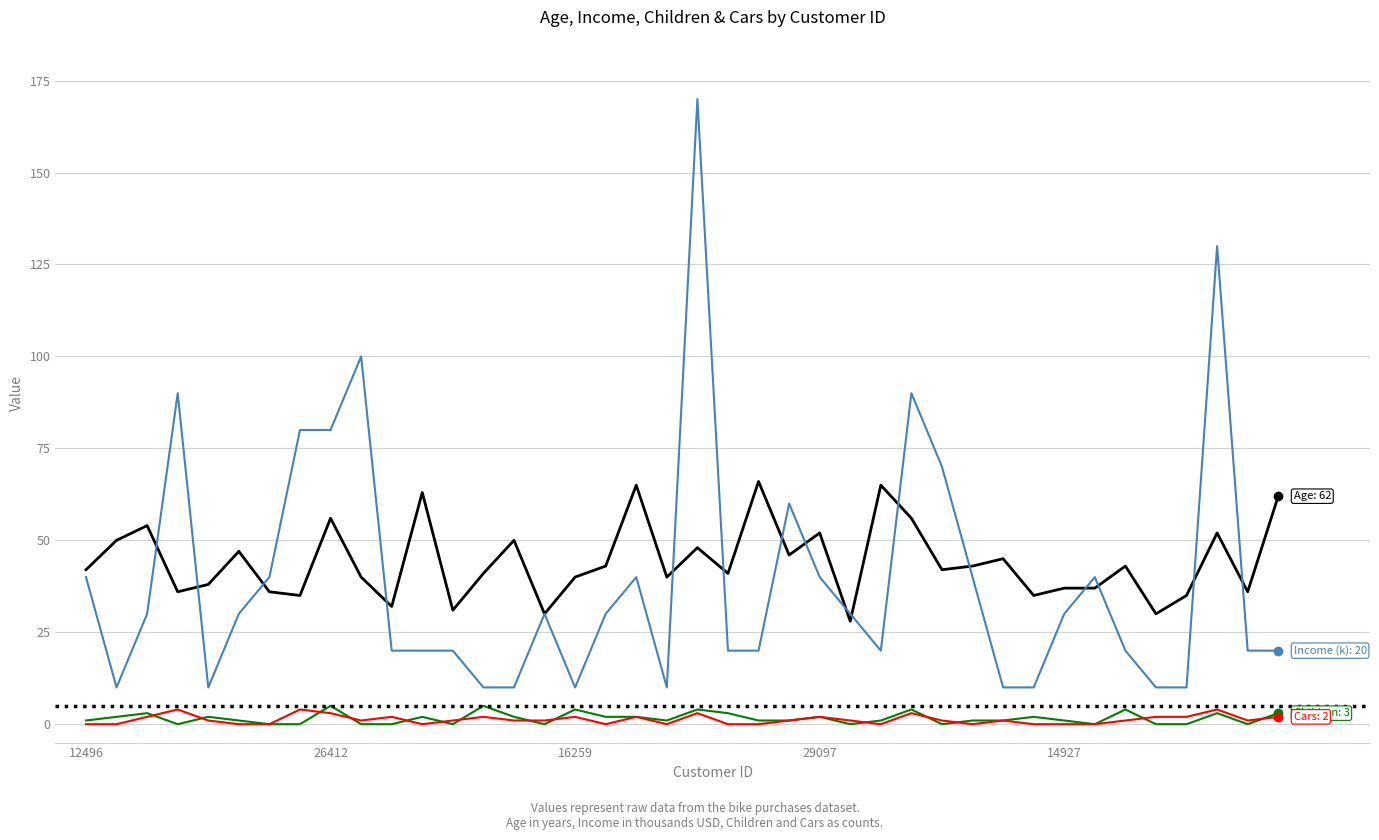

Does the chart display data point markers on the line(s)?

No